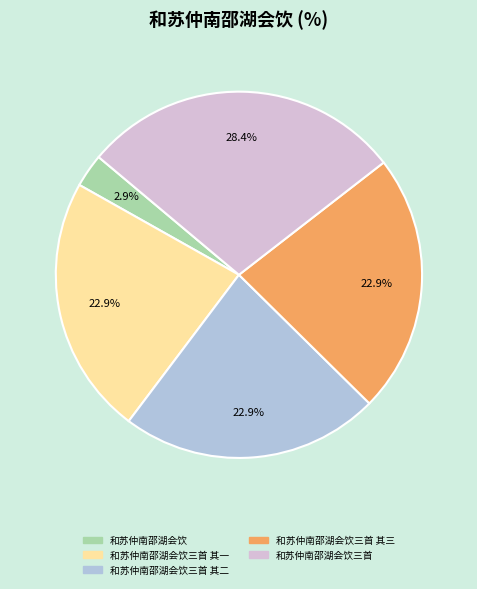

Which category has the biggest portion of the pie?

和苏仲南邵湖会饮三首